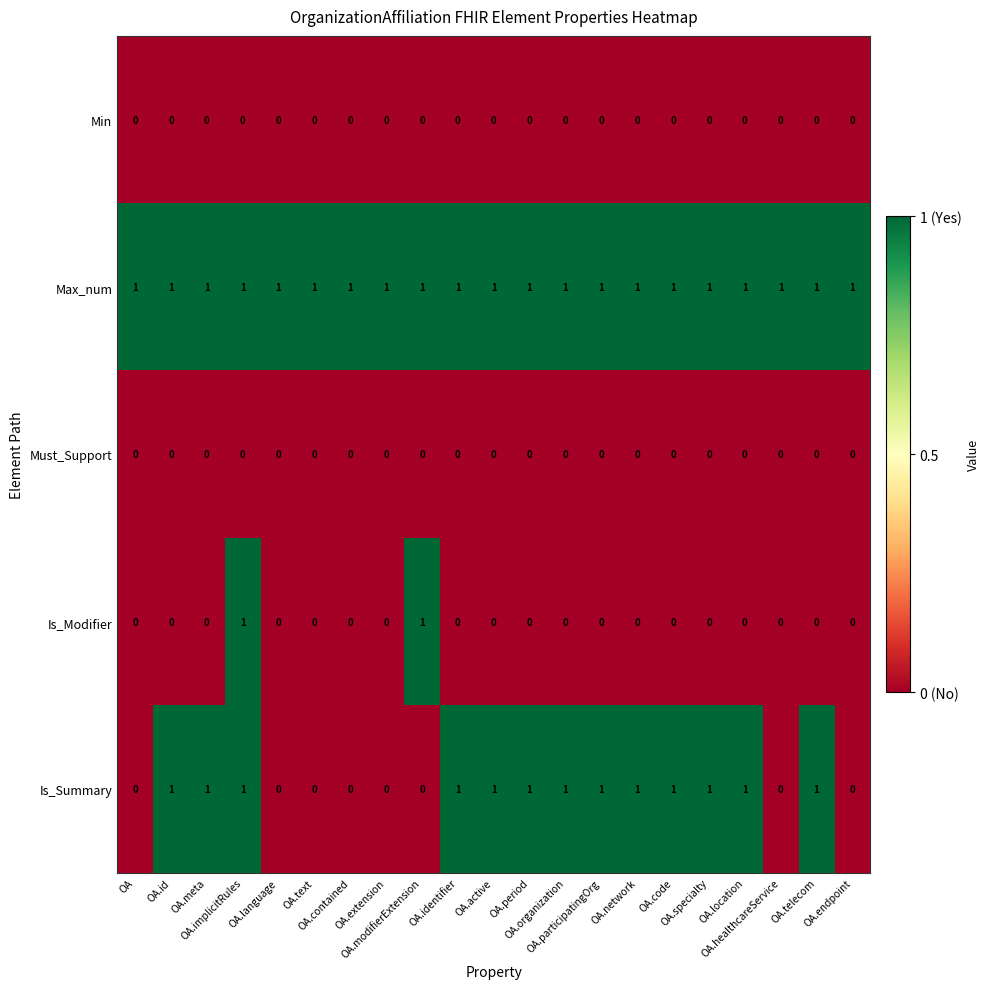

Which series has the largest total across all categories?

Max_num